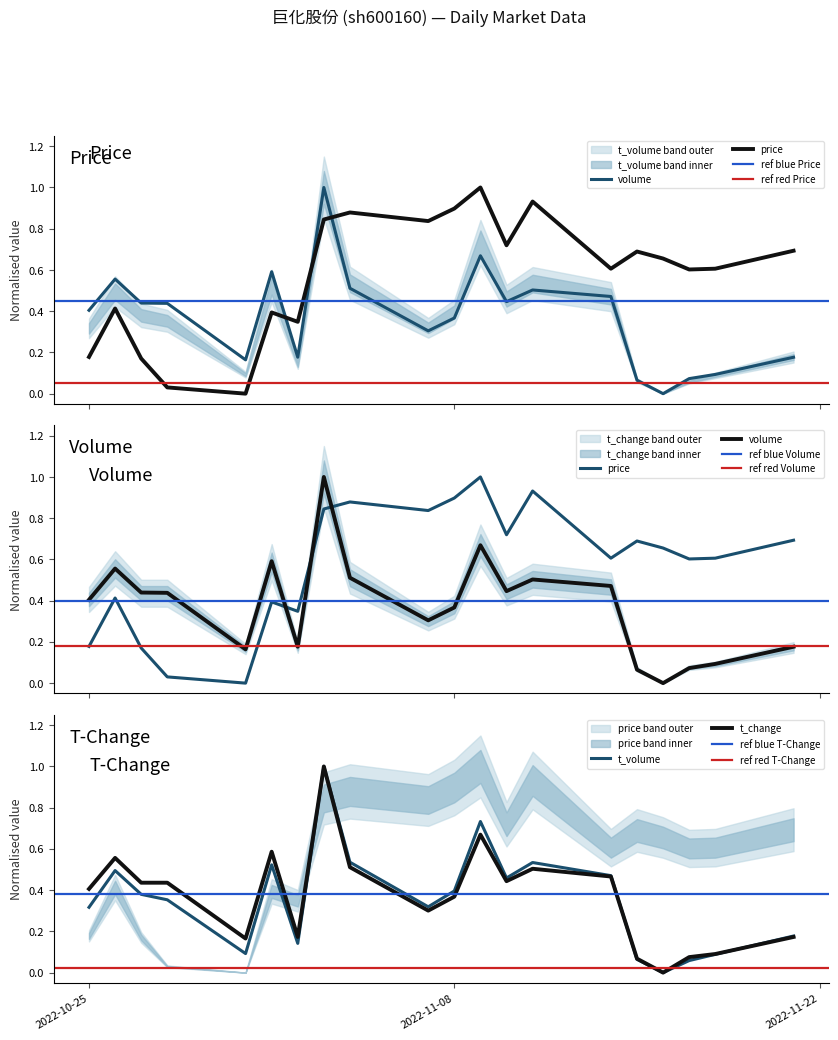

The t_change series shows 0.0 at 2022-11-16. True or false?

True